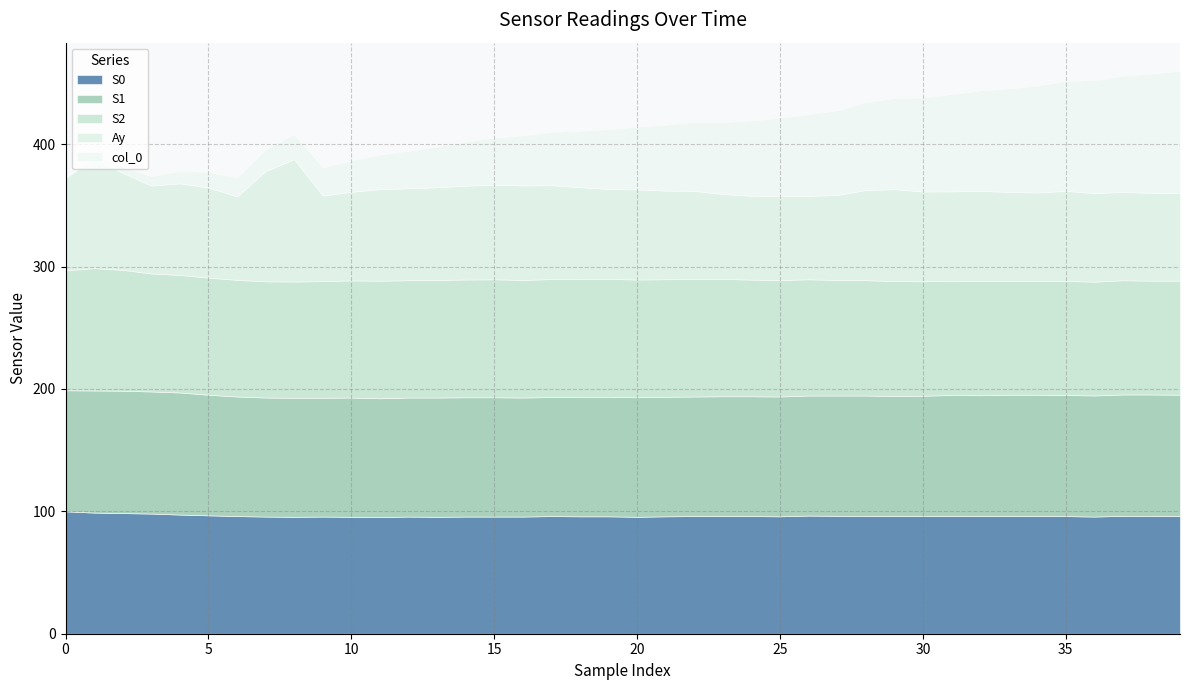

What is the total value across all series at 20?

414.4